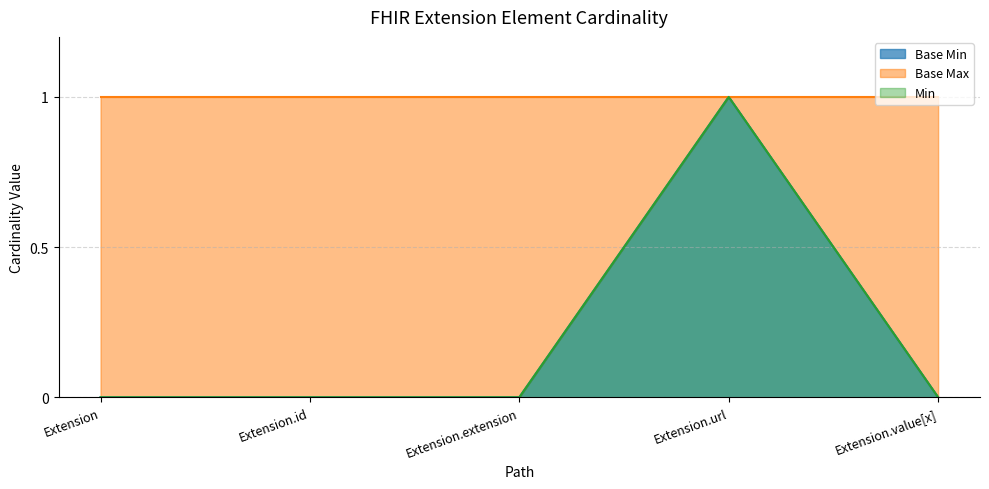

What is the total value across all series at Extension.url?

2